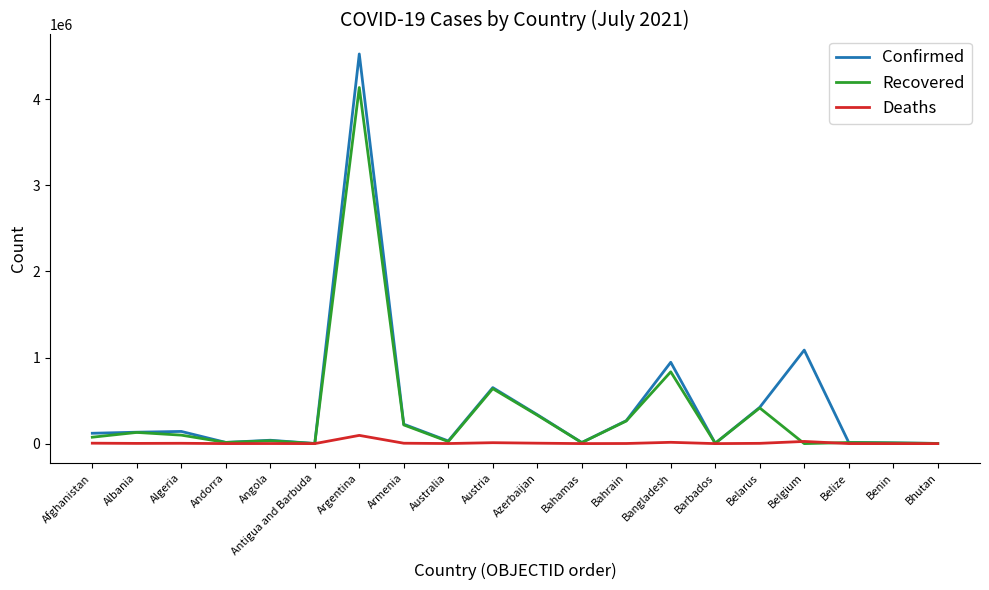

How many distinct data groups are displayed?

3